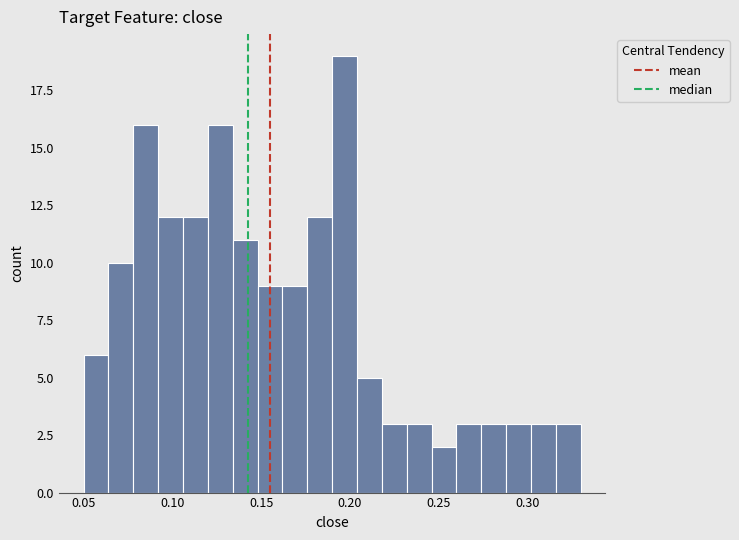

Read against the x-axis, roughly where is the centre of the tallest bar?

0.195